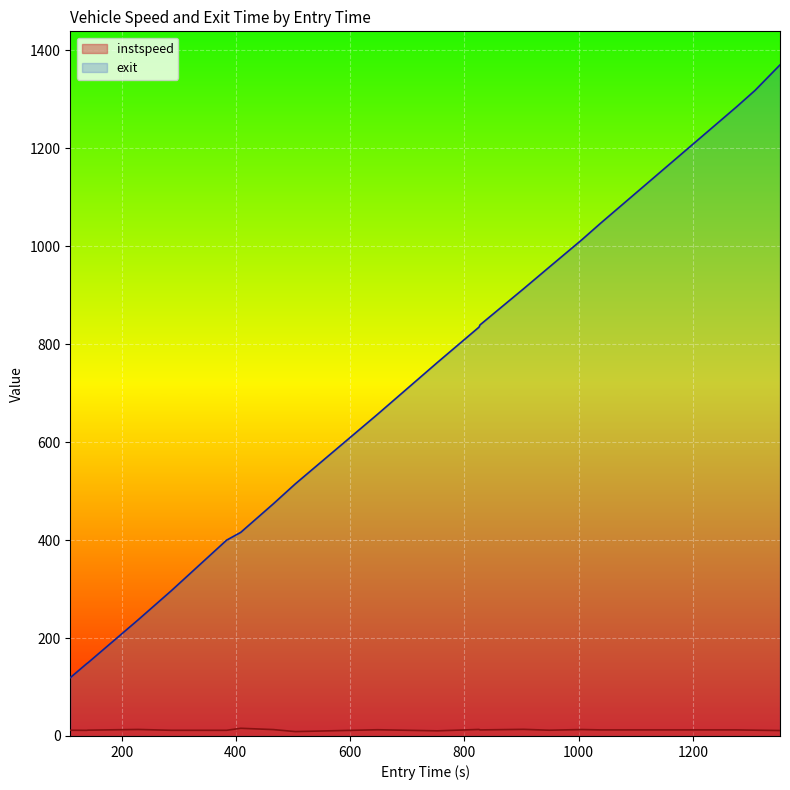

Does the chart display data point markers on the line(s)?

No